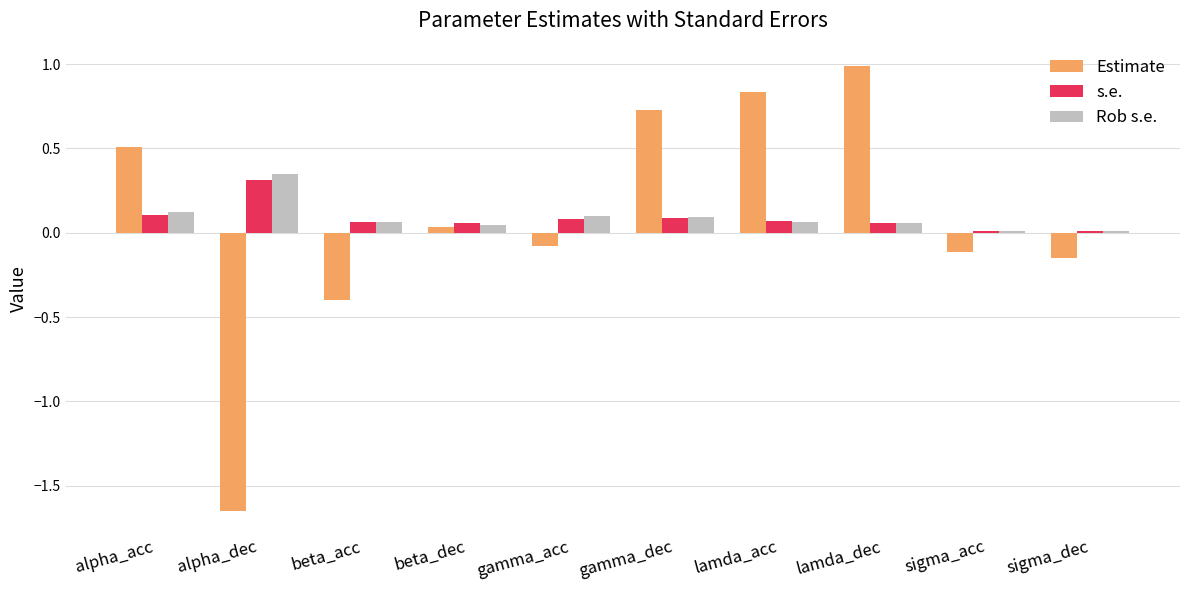

What are all the series names shown in the legend?

Estimate, s.e., Rob s.e.